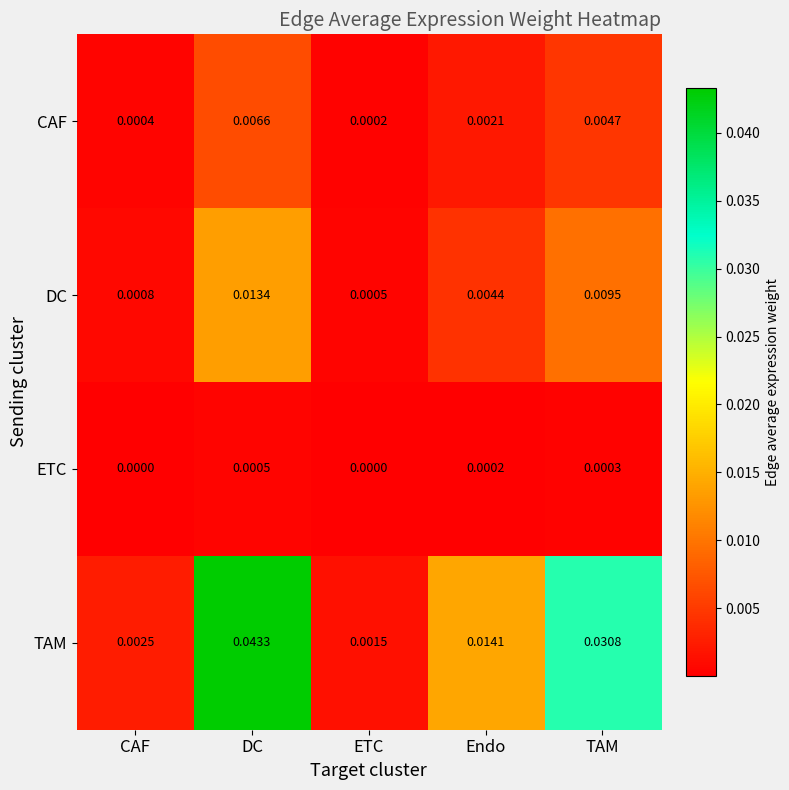

Which category has the highest value in the ETC series?

DC